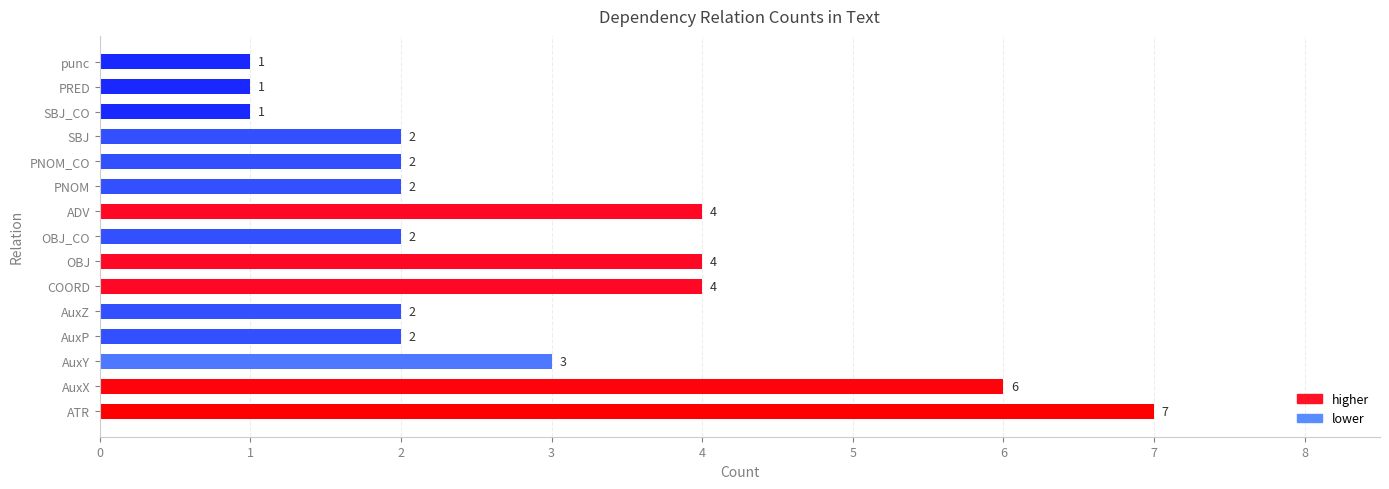

What is the change in value from ADV to PRED?

-3